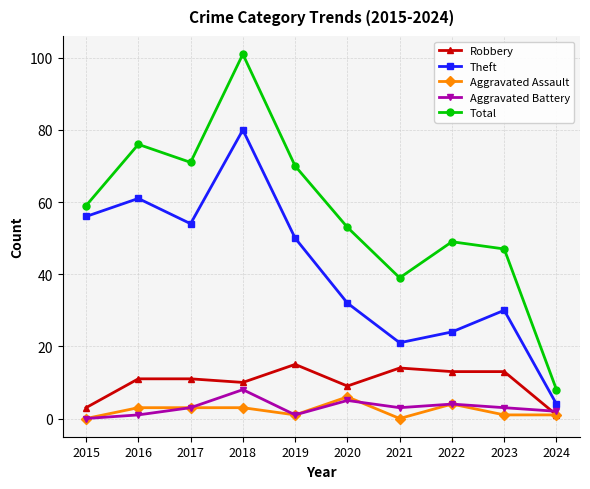

What is the value of the Total point at the 10th from the left?

8